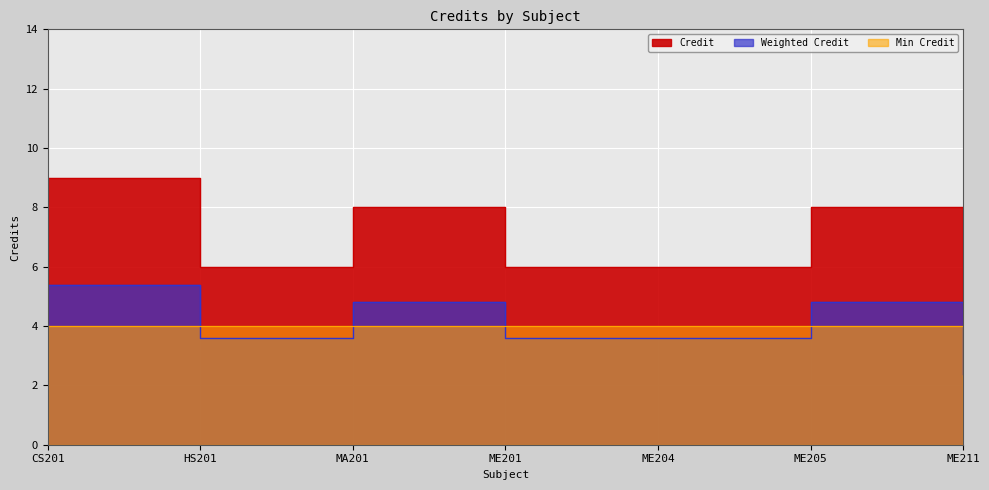

The chart shows a value of 8 at MA201. True or false?

True